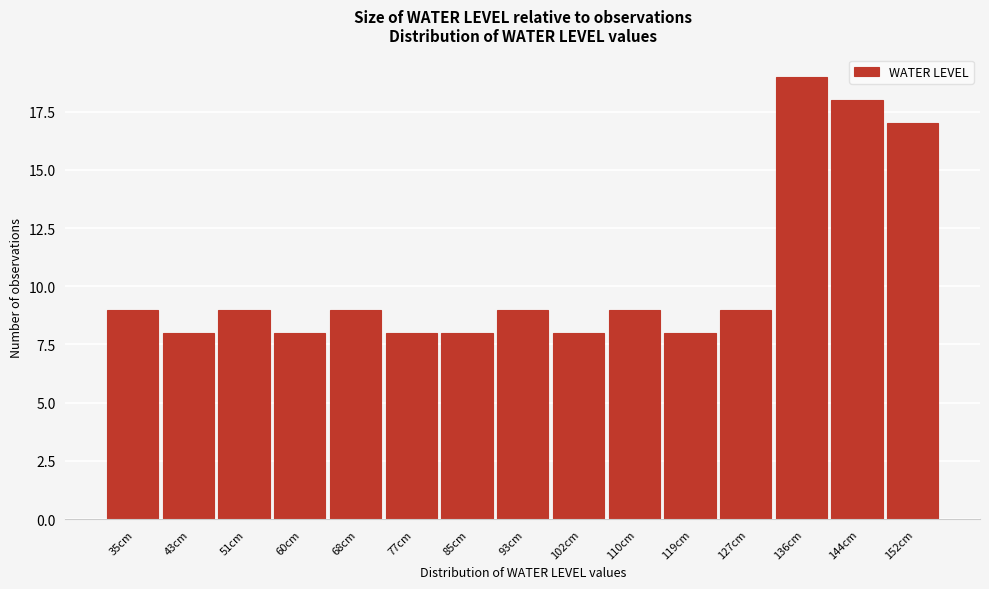

Reading right to left, list all the values displayed in this chart.

152cm=17	144cm=18	136cm=19	127cm=9	119cm=8	110cm=9	102cm=8	93cm=9	85cm=8	77cm=8	68cm=9	60cm=8	51cm=9	43cm=8	35cm=9